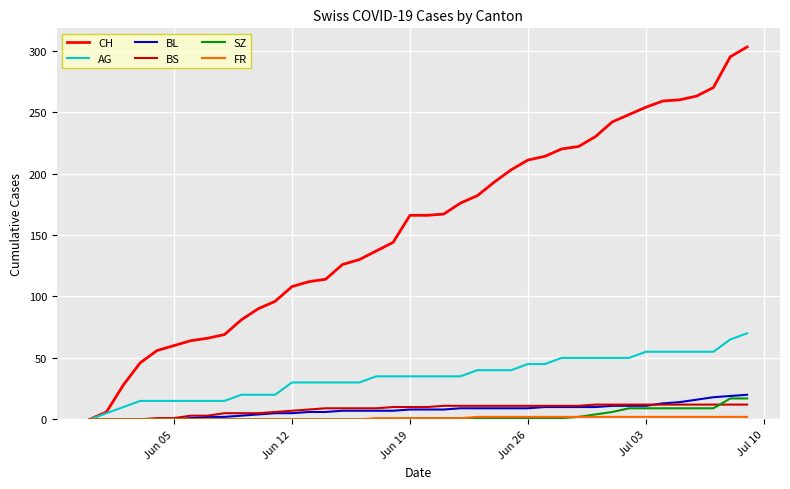

What is the maximum value for SZ?

17